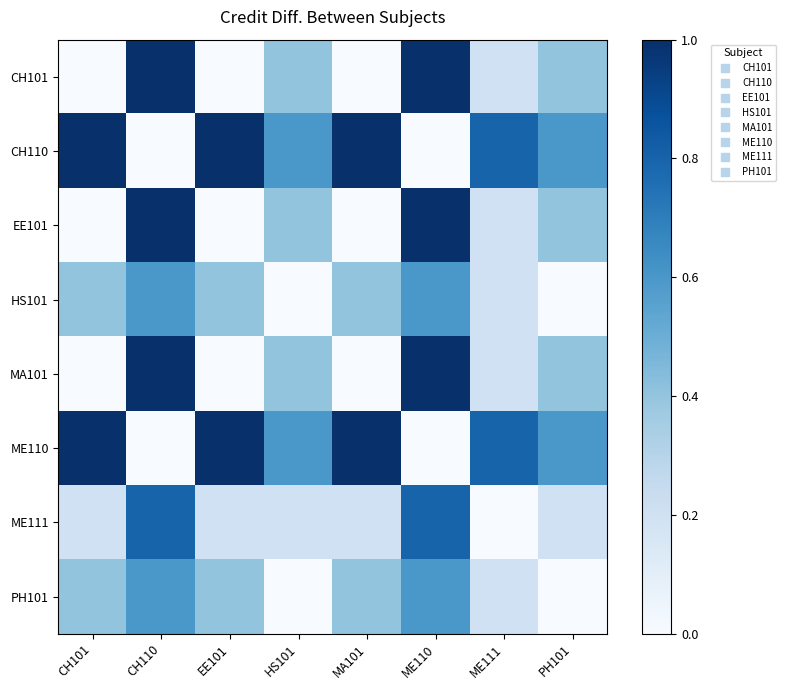

What is the maximum value shown in the chart?

1.0